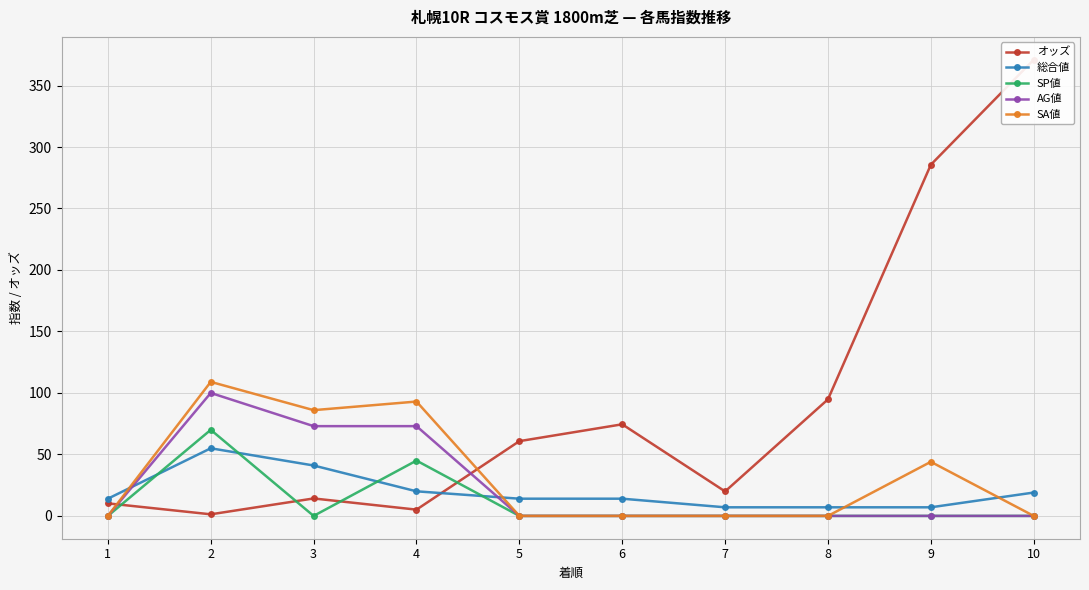

True or false: SA値 has a value of 86.0 at 3.

True